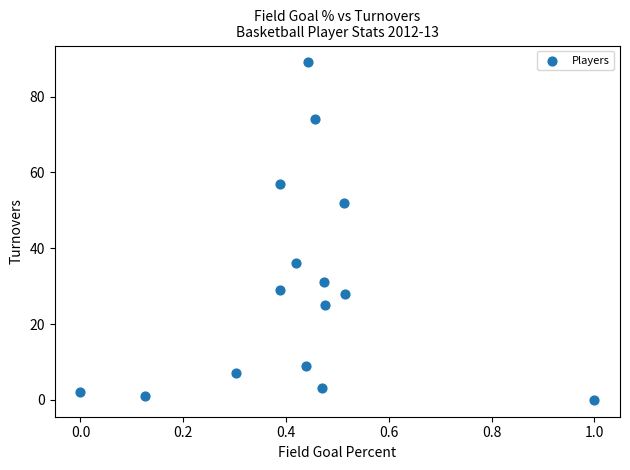

What is the range of Y values (max minus min)?

89